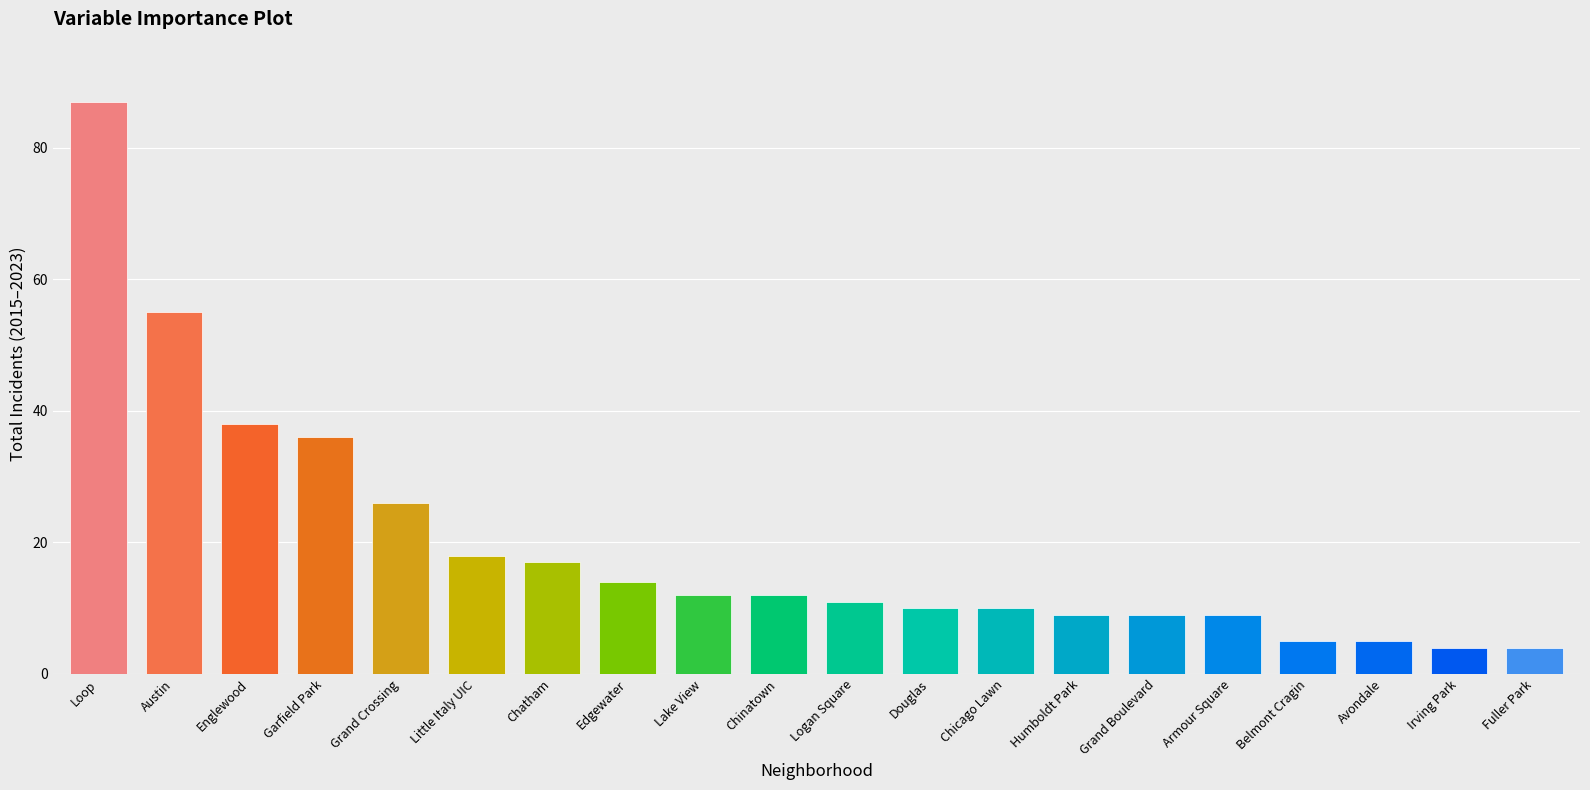

How many distinct data groups are displayed?

1